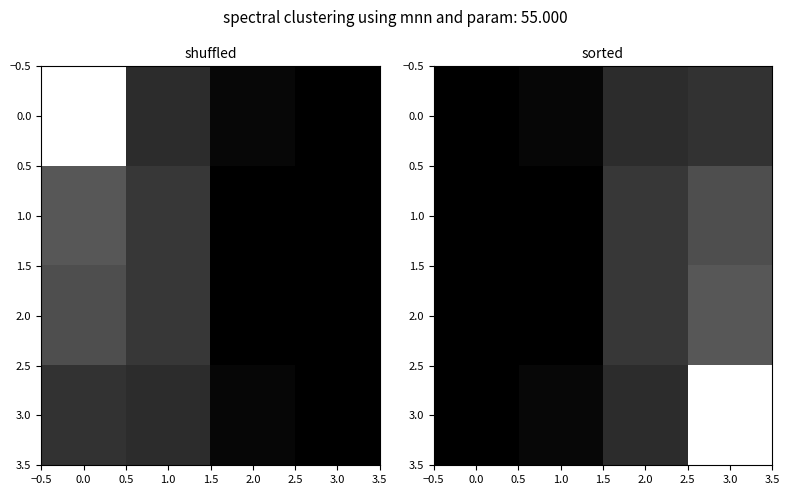

What is the total value across all series at 3.0?

1.8